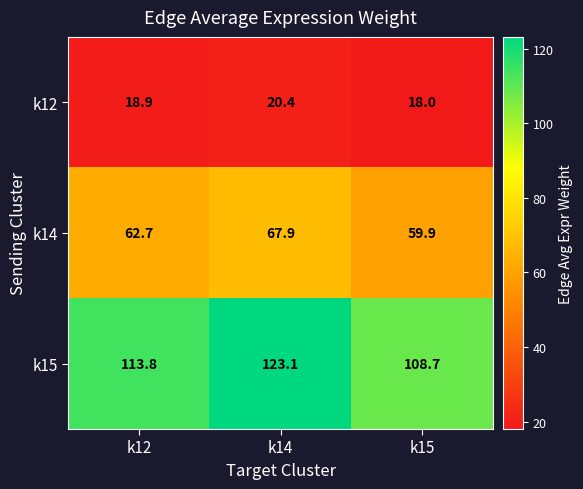

At which label does k14 reach its peak?

k14